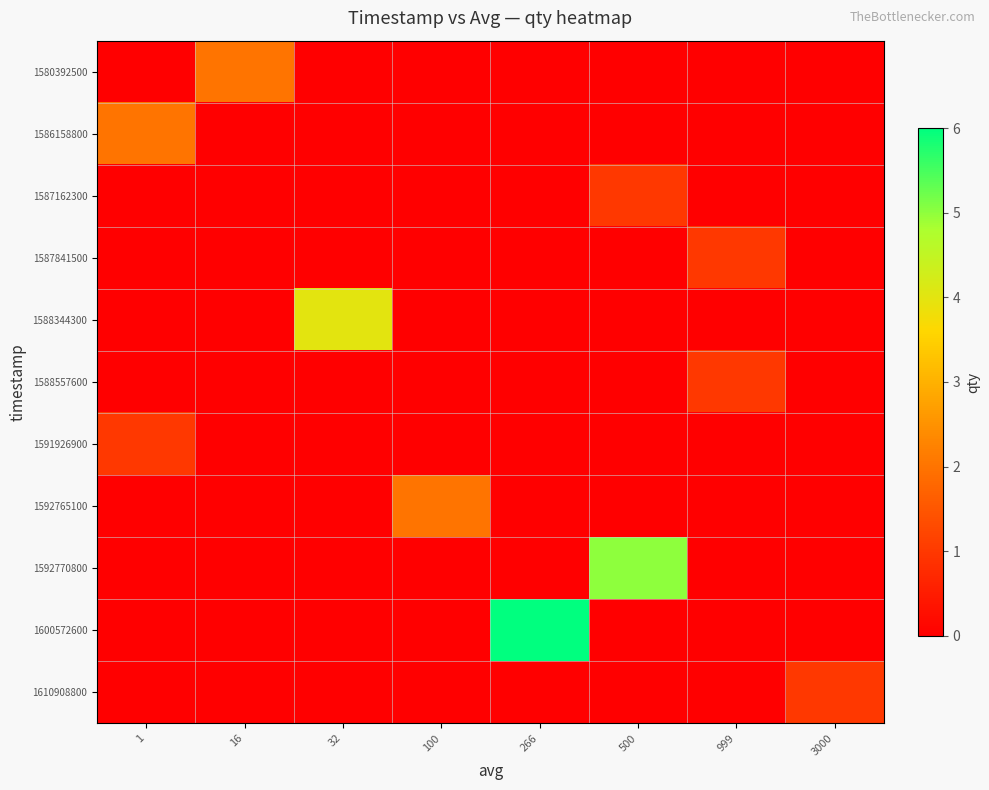

Reading left to right, extract all data points from this chart.

row_0: 1=0	16=2	32=0	100=0	266=0	500=0	999=0	3000=0
row_1: 1=2	16=0	32=0	100=0	266=0	500=0	999=0	3000=0
row_2: 1=0	16=0	32=0	100=0	266=0	500=1	999=0	3000=0
row_3: 1=0	16=0	32=0	100=0	266=0	500=0	999=1	3000=0
row_4: 1=0	16=0	32=4	100=0	266=0	500=0	999=0	3000=0
row_5: 1=0	16=0	32=0	100=0	266=0	500=0	999=1	3000=0
row_6: 1=1	16=0	32=0	100=0	266=0	500=0	999=0	3000=0
row_7: 1=0	16=0	32=0	100=2	266=0	500=0	999=0	3000=0
row_8: 1=0	16=0	32=0	100=0	266=0	500=5	999=0	3000=0
row_9: 1=0	16=0	32=0	100=0	266=6	500=0	999=0	3000=0
row_10: 1=0	16=0	32=0	100=0	266=0	500=0	999=0	3000=1